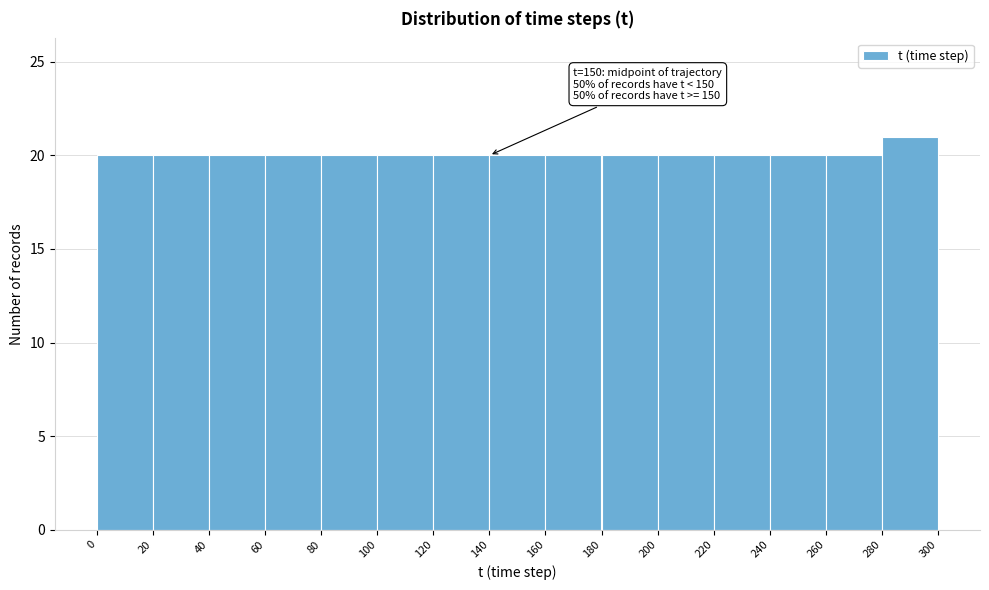

Over which range of the x-axis is the bar tallest?

280 to 300